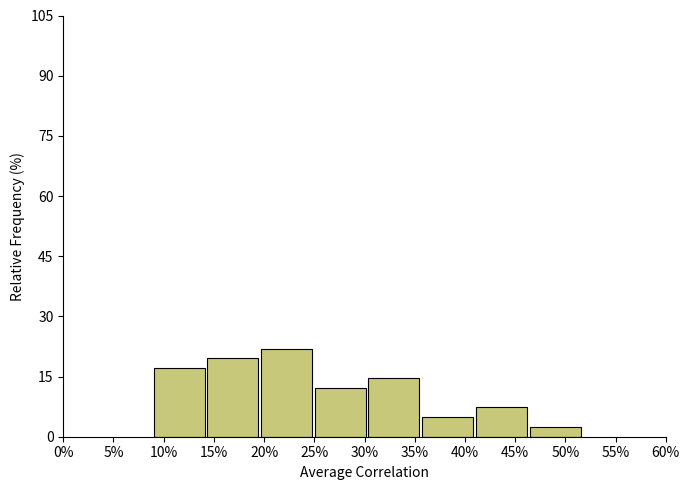

Reading right to left, what are all the values shown in this chart?

2.4	7.3	4.9	14.6	12.2	22.0	19.5	17.1